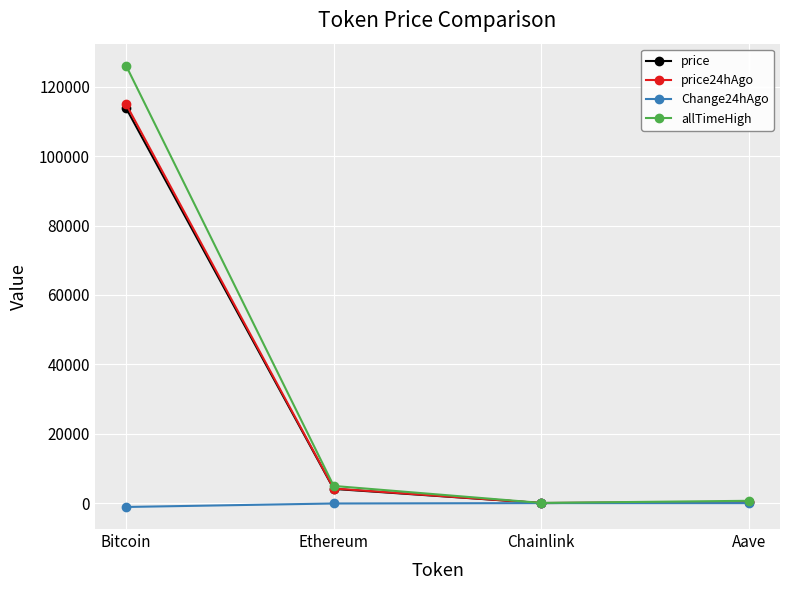

True or false: allTimeHigh has more than 0 interior local peaks.

False